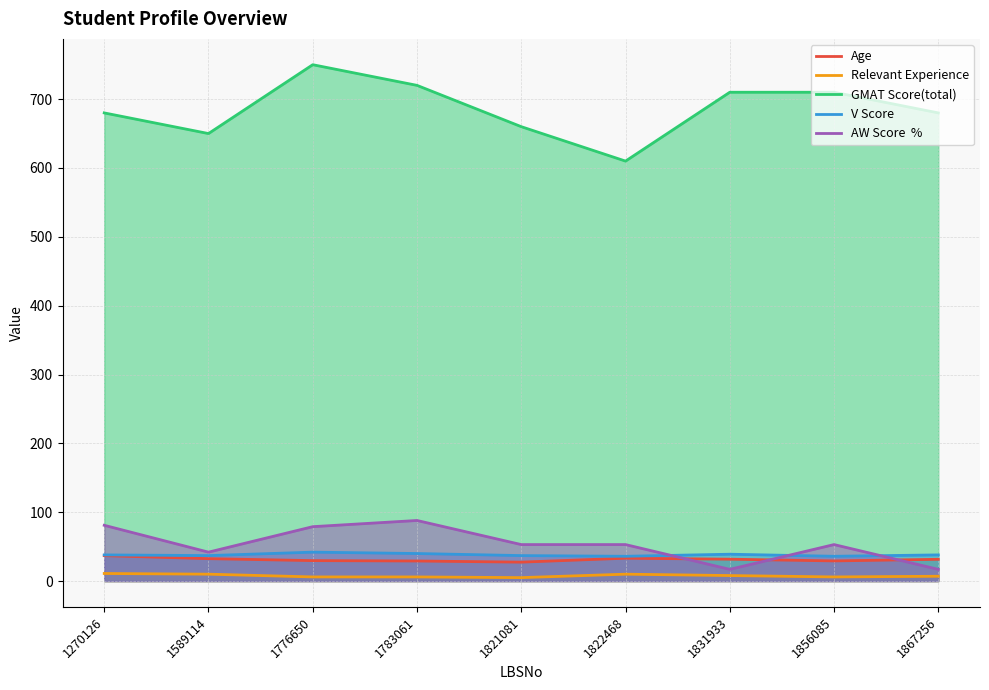

How many lines are shown in the chart?

5